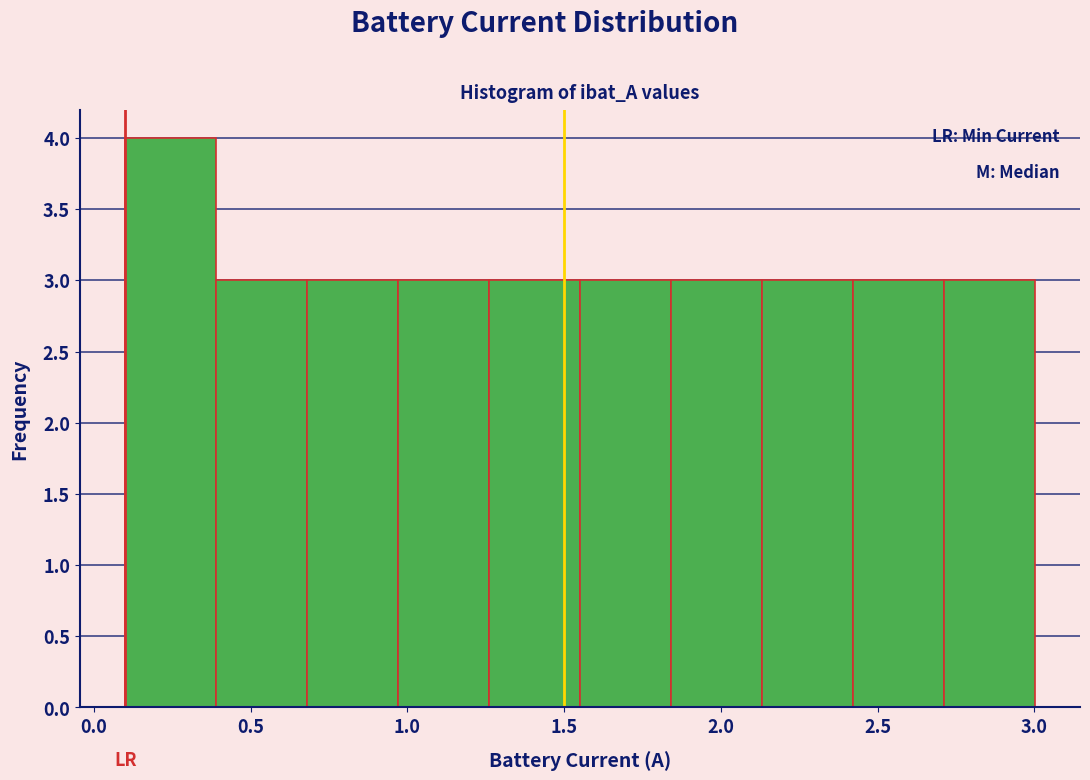

Reading left to right, transcribe this chart: for each bar, give the range it covers on the x-axis and its height. Neither the bar edges nor the heights are printed on the chart, so give them approximately, as read against the axes.

0.10 to 0.40: 4
0.40 to 0.70: 3
0.70 to 0.95: 3
0.95 to 1.25: 3
1.25 to 1.55: 3
1.55 to 1.85: 3
1.85 to 2.15: 3
2.15 to 2.40: 3
2.40 to 2.70: 3
2.70 to 3.00: 3